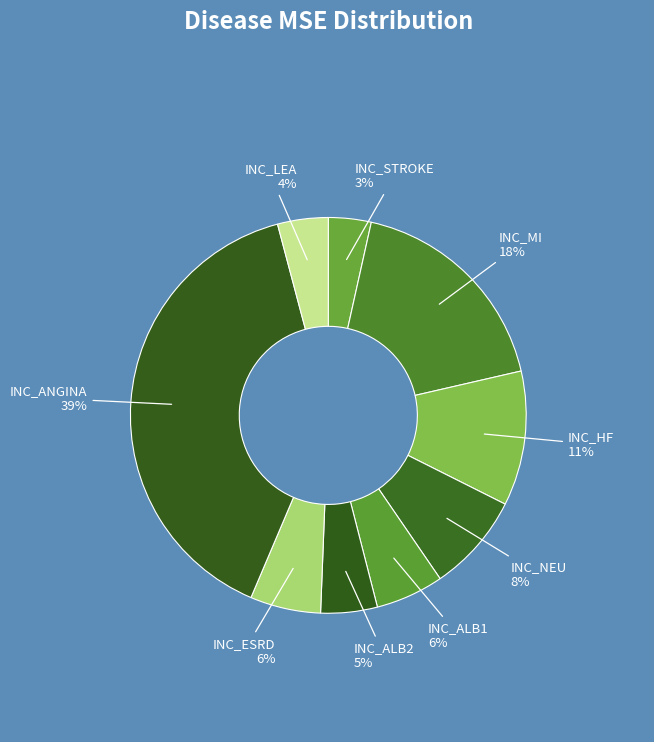

Is it true that INC_ANGINA is 31% of the pie?

False